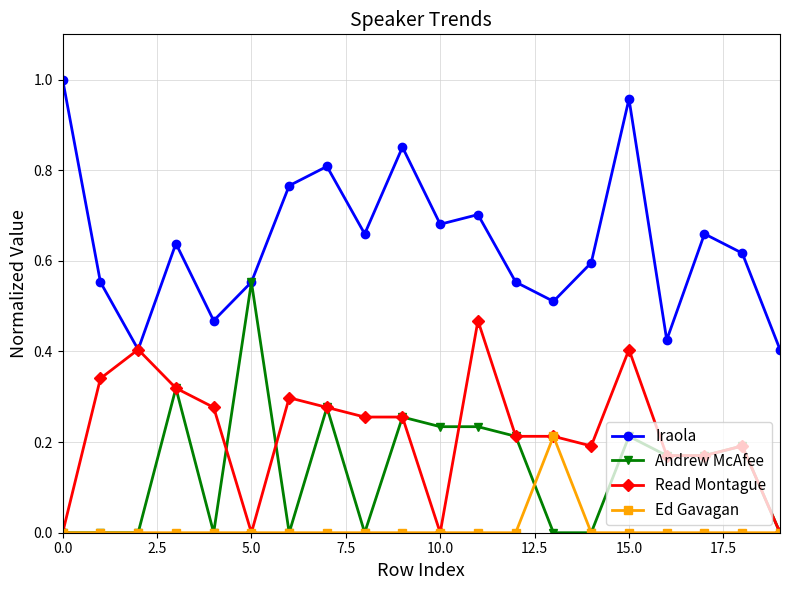

Does the chart display data point markers on the line(s)?

Yes